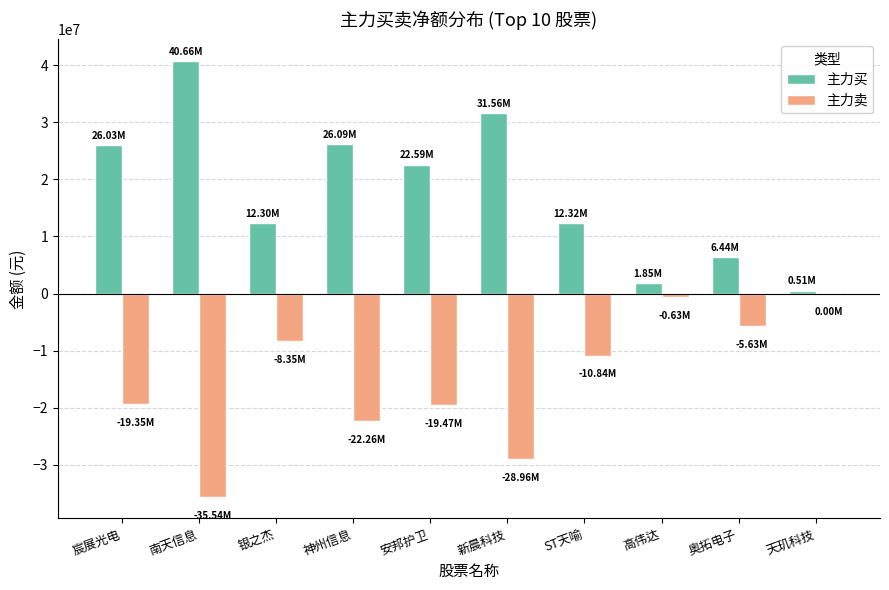

Where is 主力卖 nearest to the value -17771209?

宸展光电